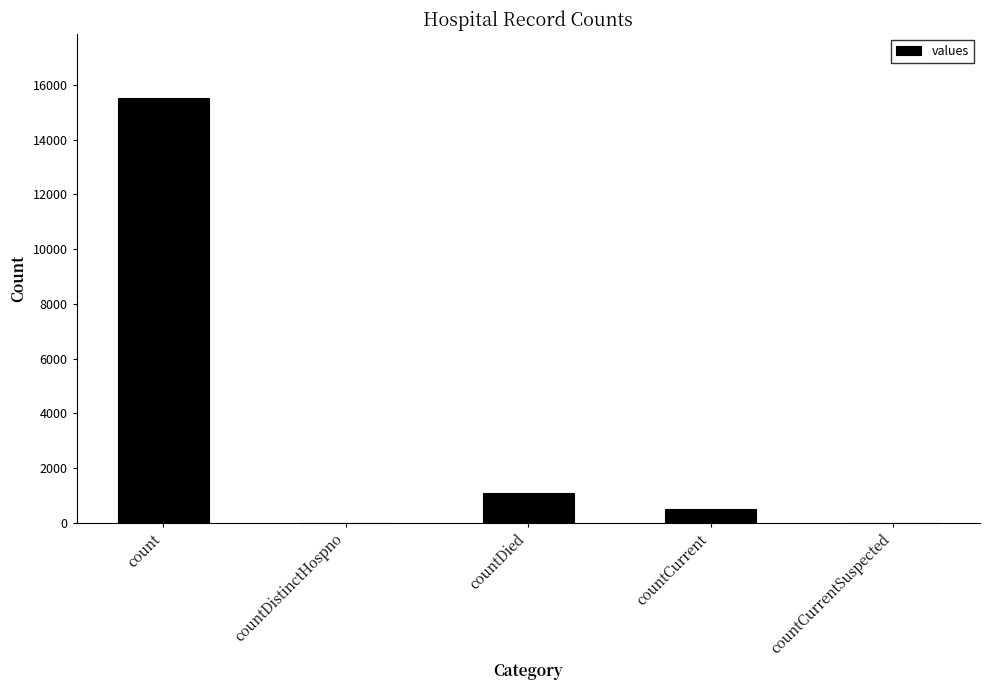

Which has a higher value, countCurrentSuspected or countDied?

countDied